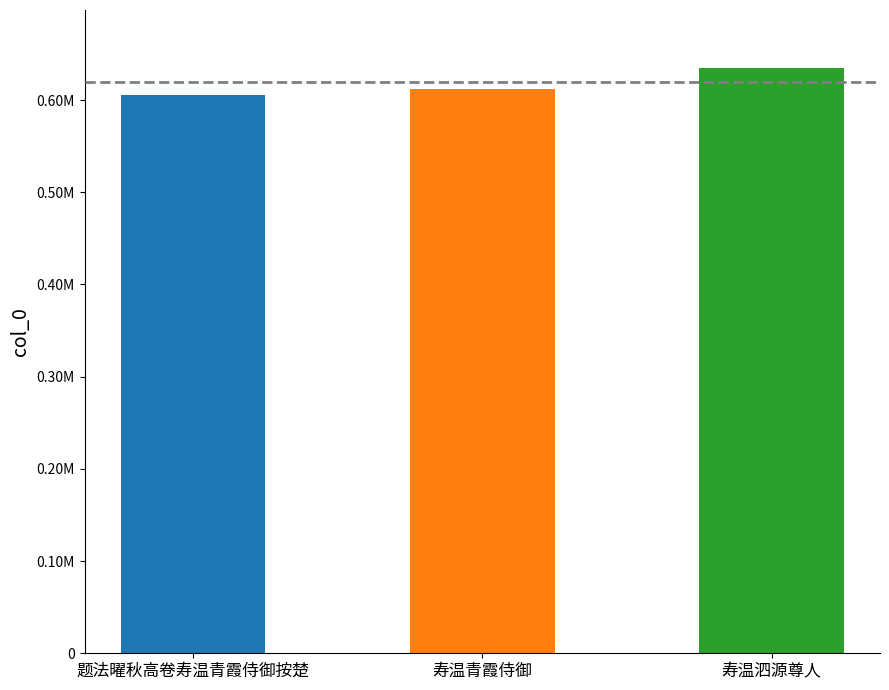

What is the minimum value shown in the chart?

605076